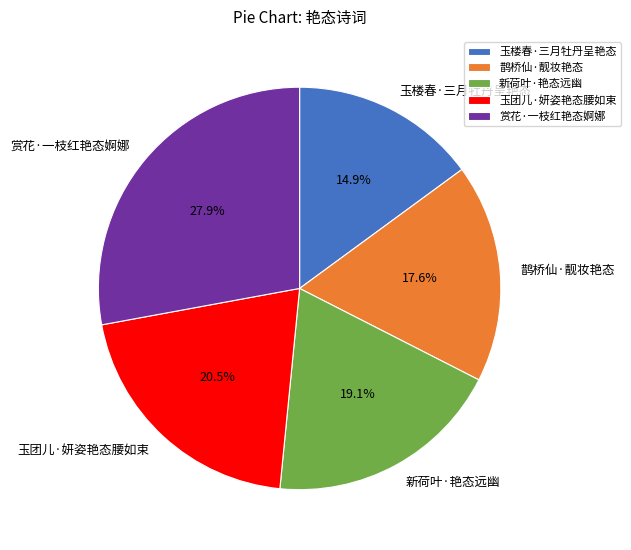

To the nearest percent, what percentage of the pie is 新荷叶·艳态远幽?

19%